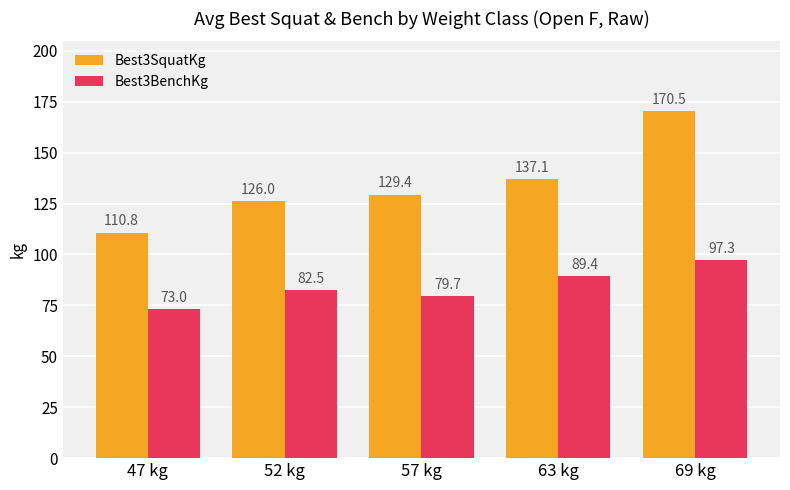

What is the difference between the maximum and minimum values in the Best3BenchKg series?

24.3